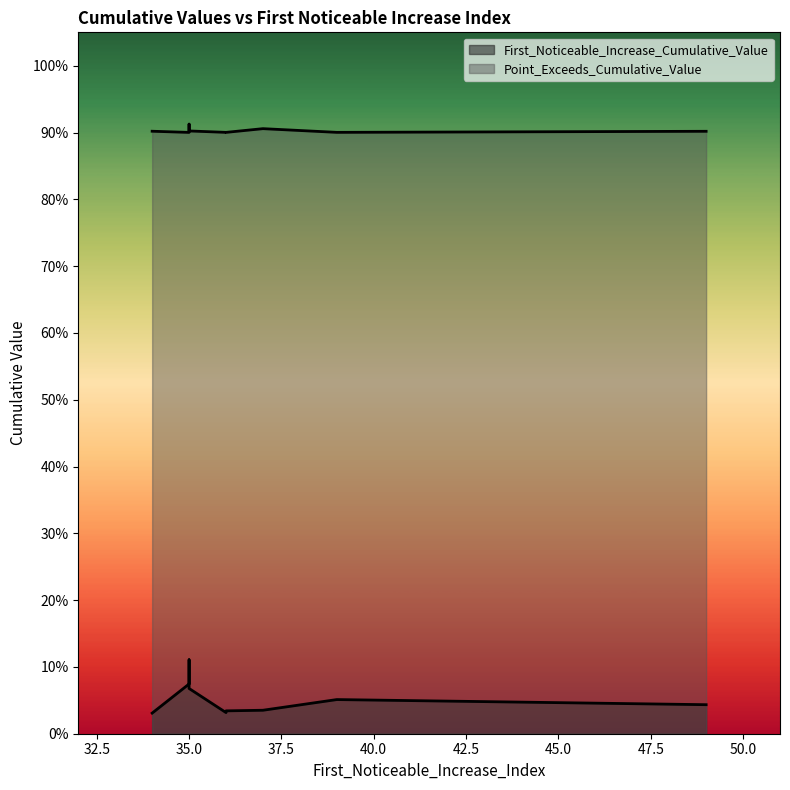

Reading left to right, transcribe all the data shown in this chart.

First_Noticeable_Increase_Cumulative_Value: 0.1	0.0	0.1	0.1	0.0	0.0	0.1	0.0	0.0
Point_Exceeds_Cumulative_Value: 0.9	0.9	0.9	0.9	0.9	0.9	0.9	0.9	0.9